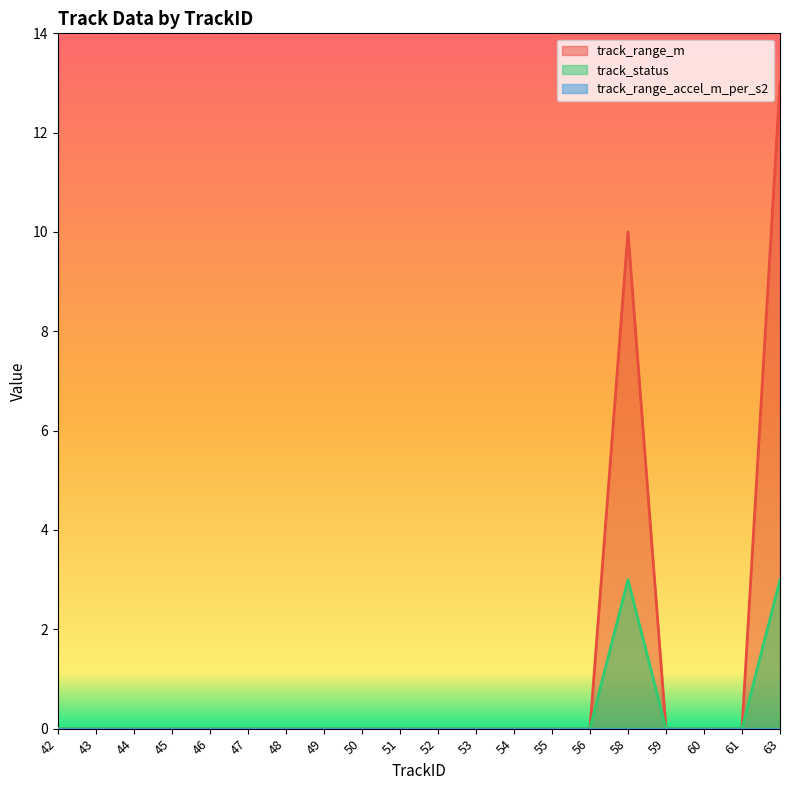

In track_status, how many points are higher than both neighbors (excluding endpoints)?

1